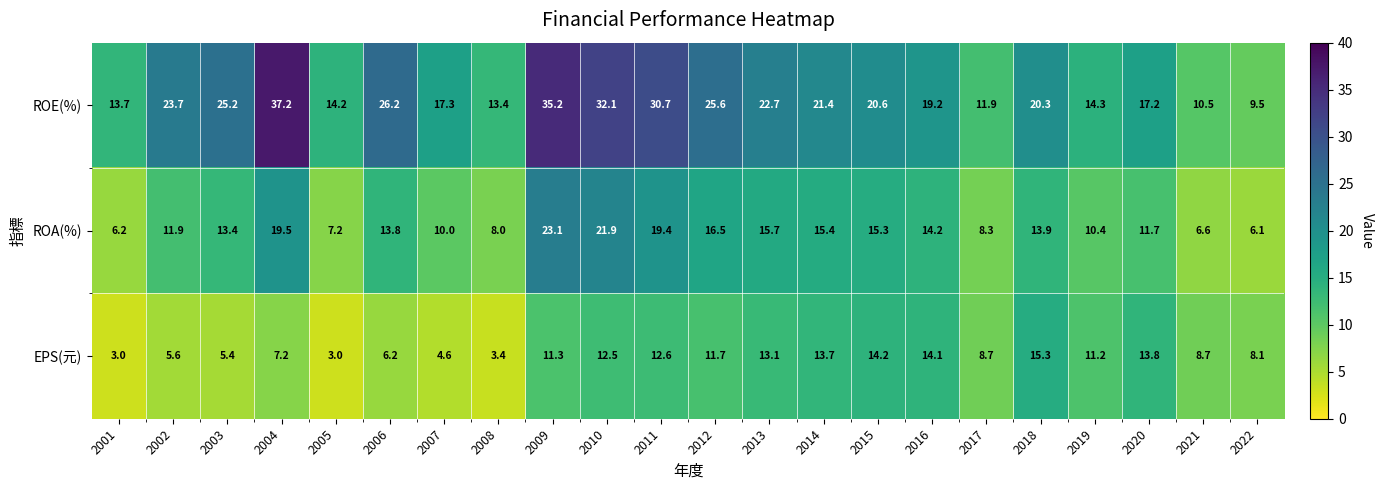

The value of ROE(%) at 2014 is 21.4. True or false?

True